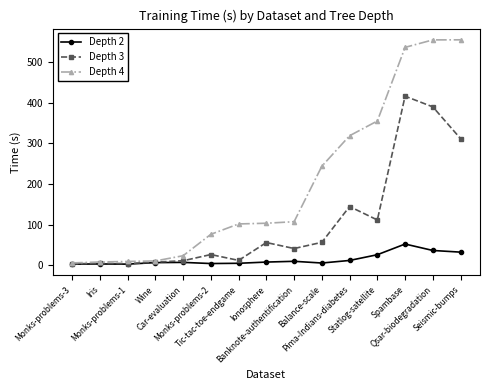

What is the smallest value displayed?

2.3